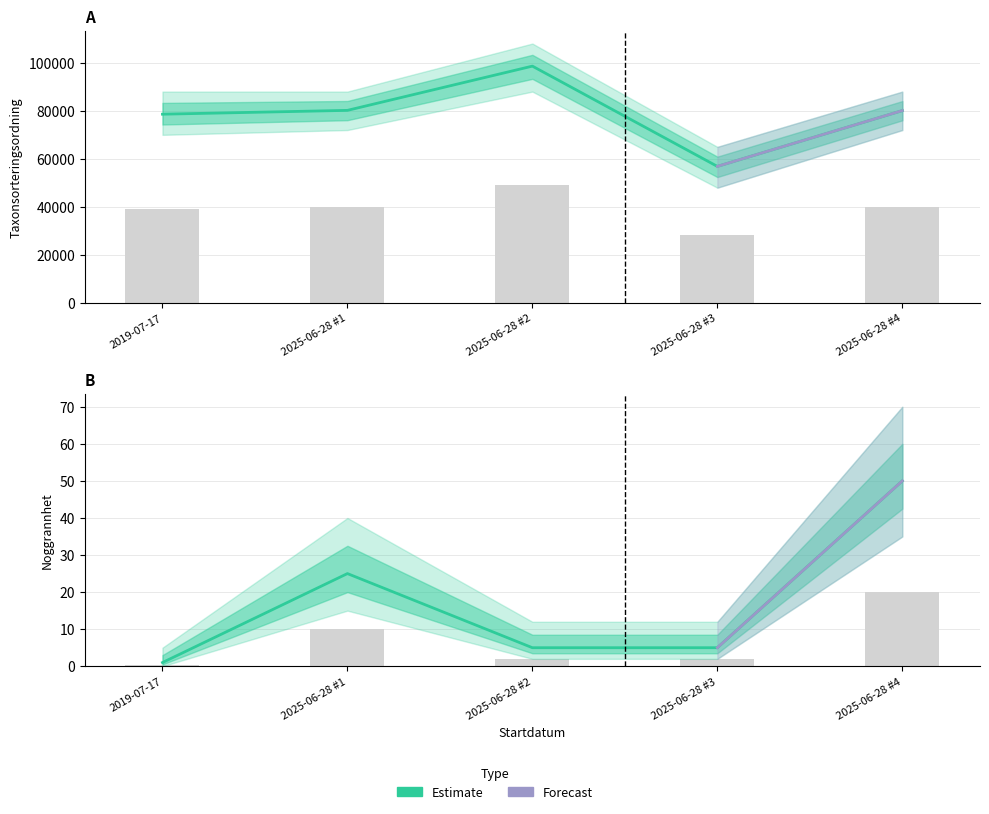

List the series in order of their peak value, lowest first.

Noggrannhet, Taxonsorteringsordning